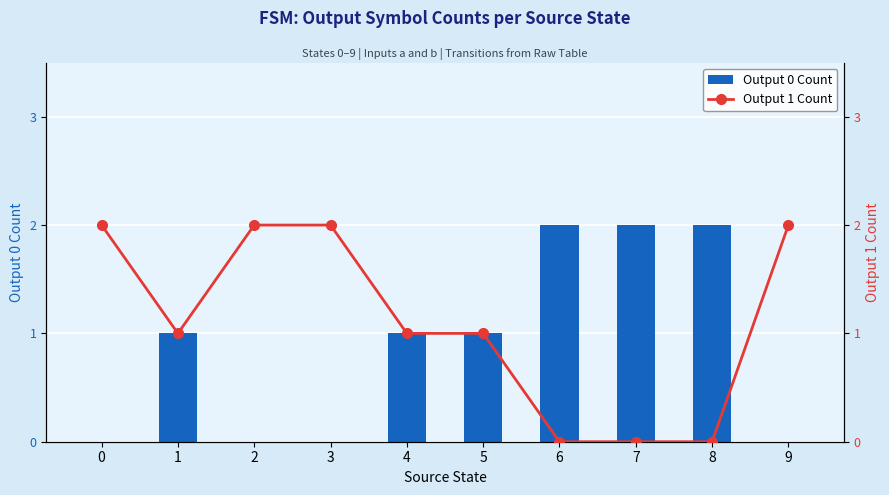

The value of Output 0 Count at 1 is 1. True or false?

True